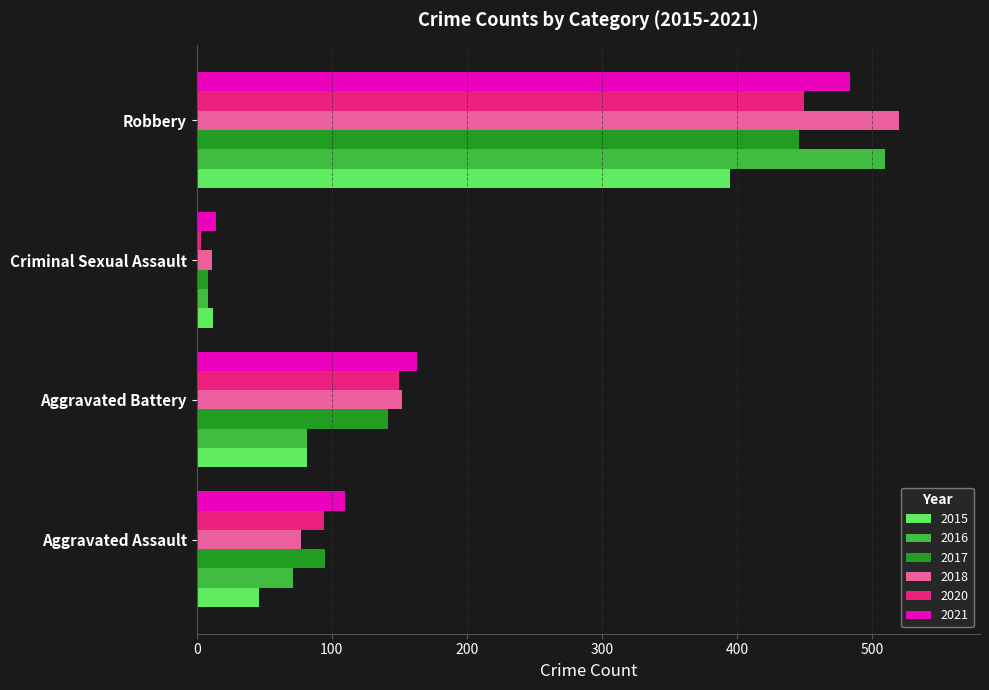

What is the difference between the highest and lowest values at Robbery?

125